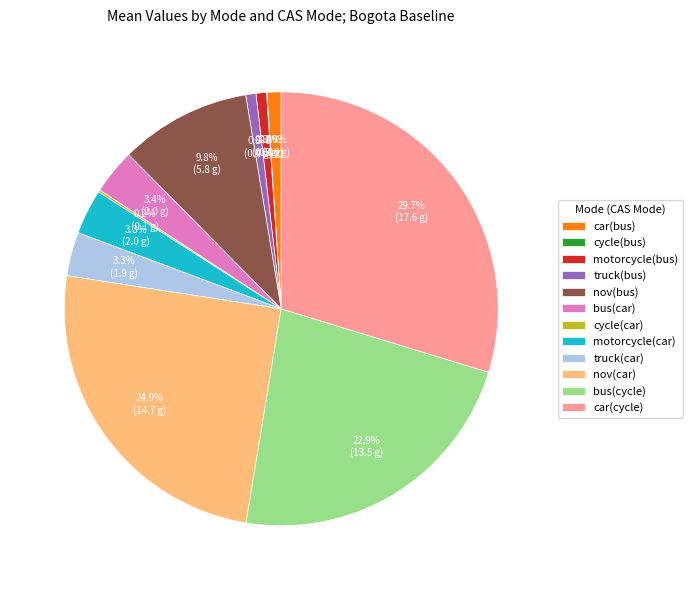

How much of the chart is everything except nov(car)?

75.1%